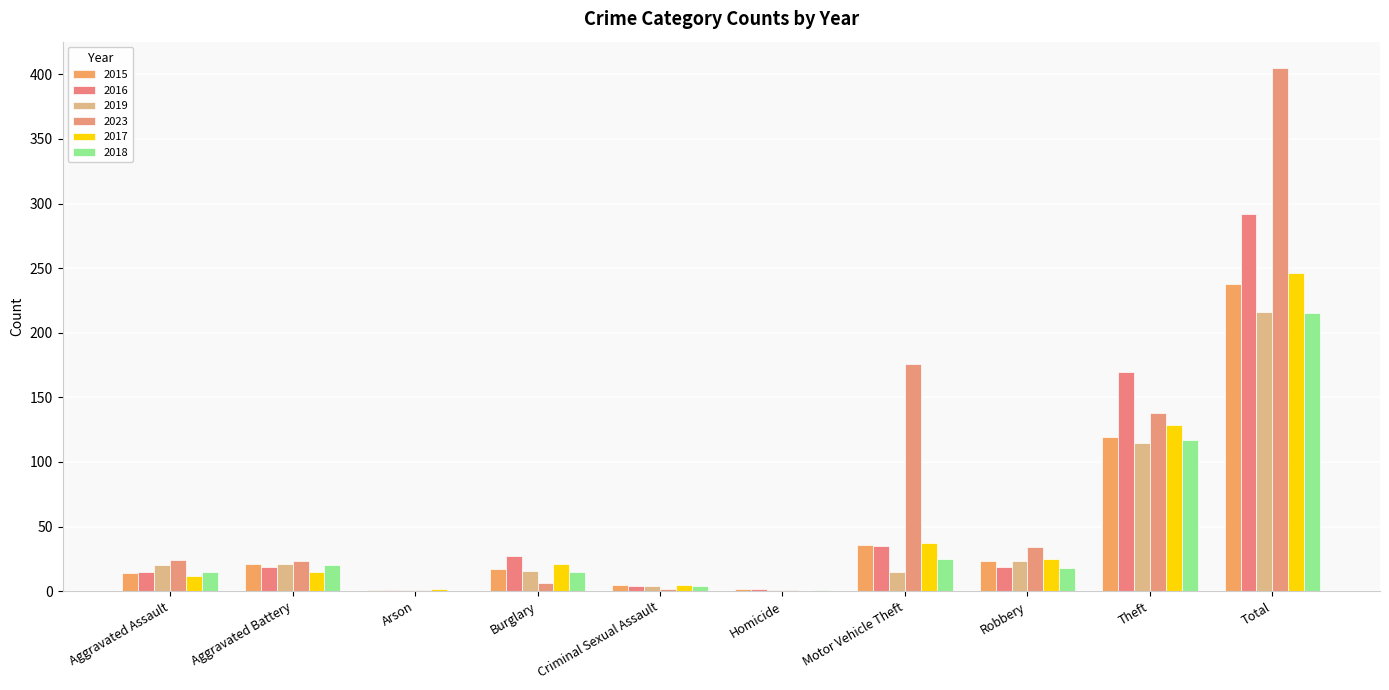

What is the greatest value displayed?

405